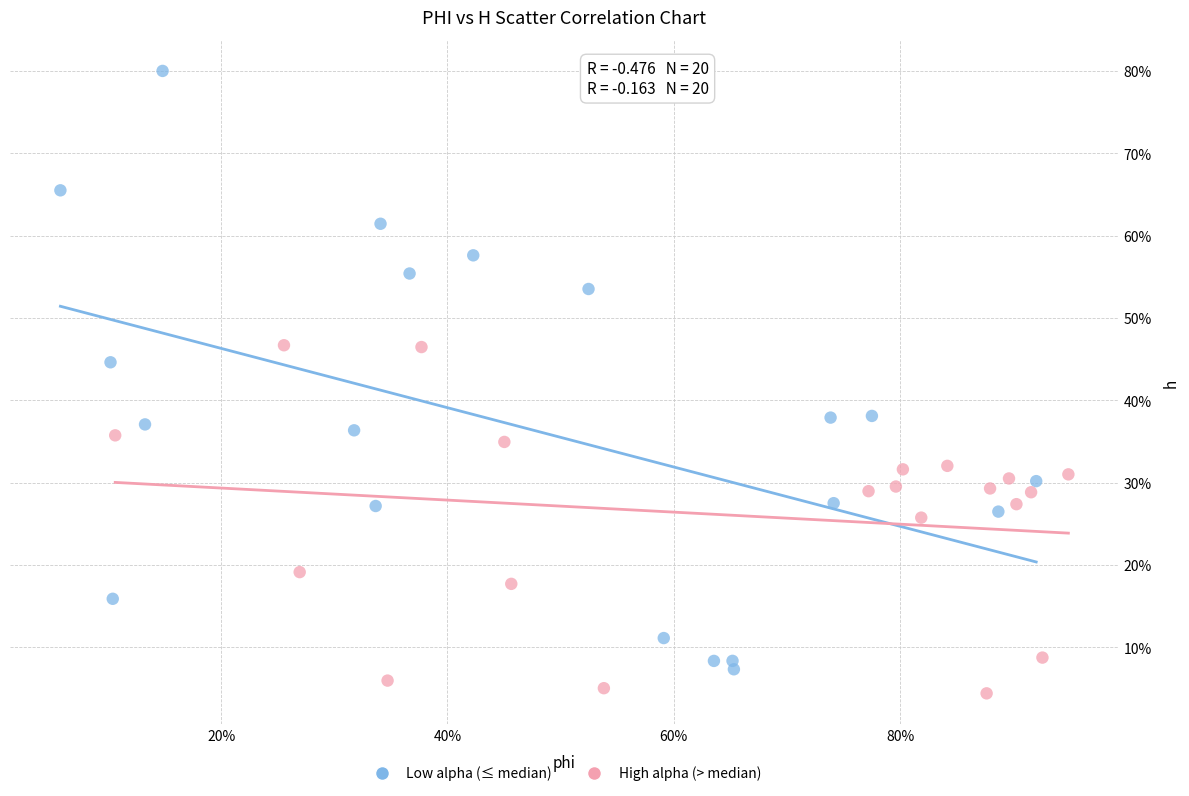

Which series has the widest spread of Y values?

Low alpha (≤ median)